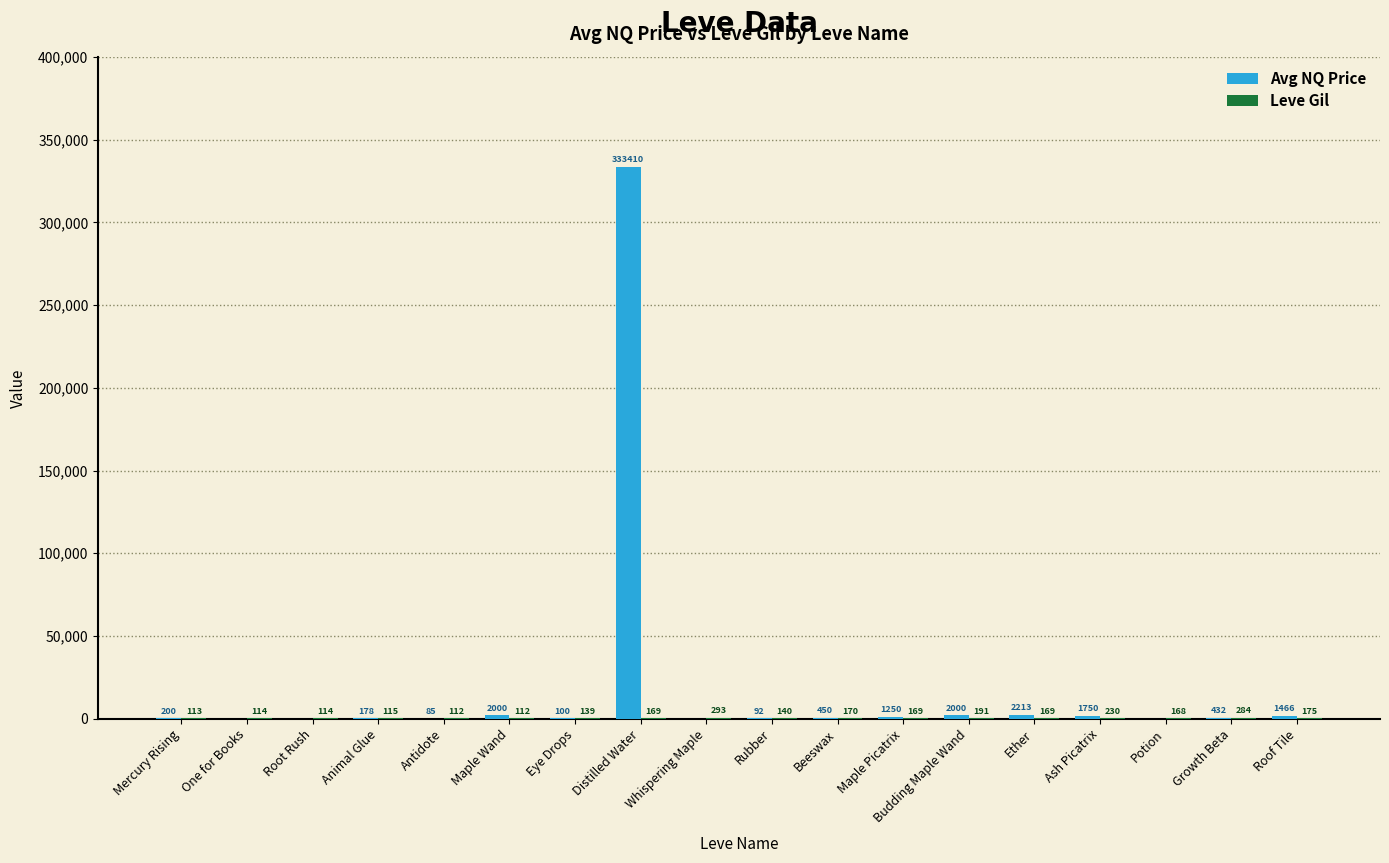

At which category is the sum across all series the highest?

Distilled Water